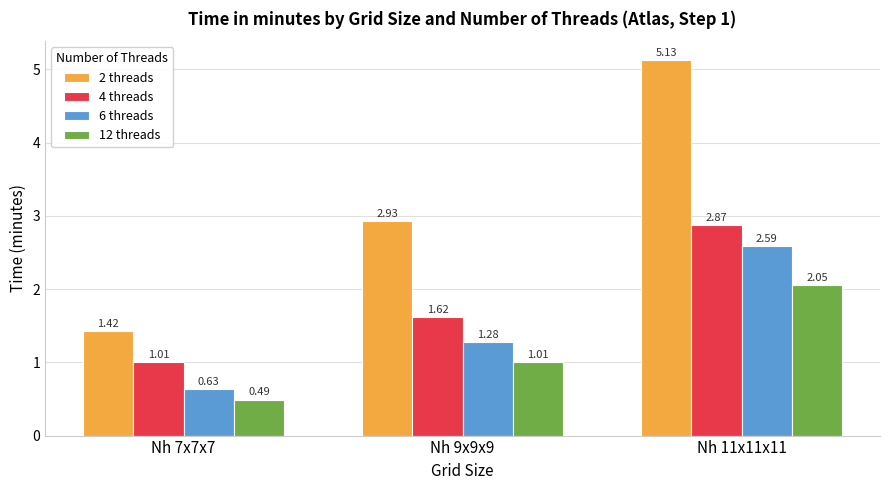

Rank the series at Nh 7x7x7 from highest to lowest value.

2 threads, 4 threads, 6 threads, 12 threads